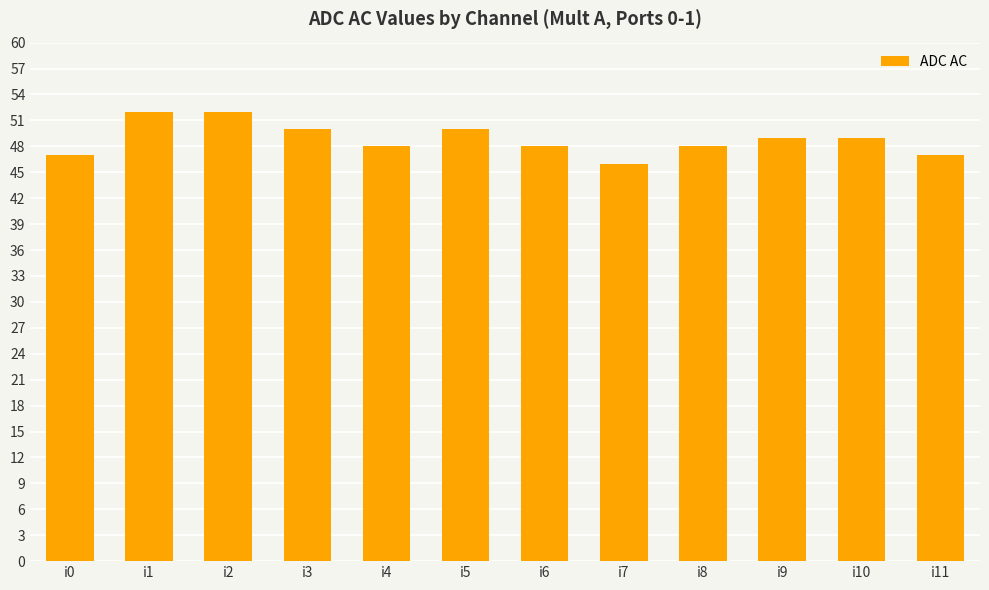

What is the value of the 10th bar from the left?

49